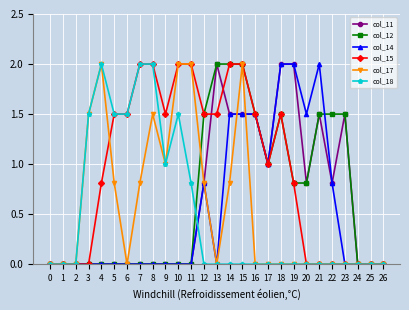

True or false: col_14 has more than 1 interior local peaks.

True